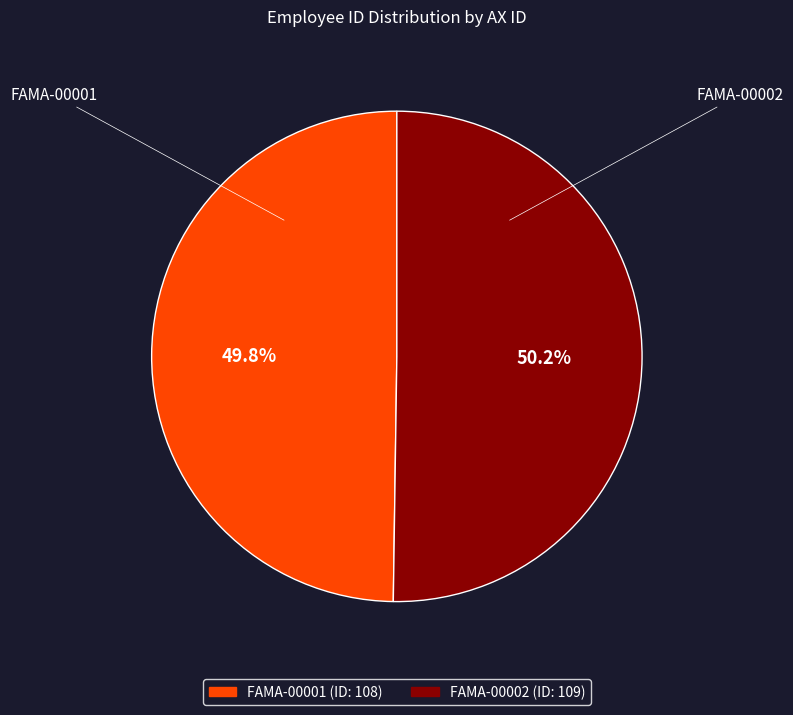

To the nearest percent, what portion does FAMA-00001 represent?

50%